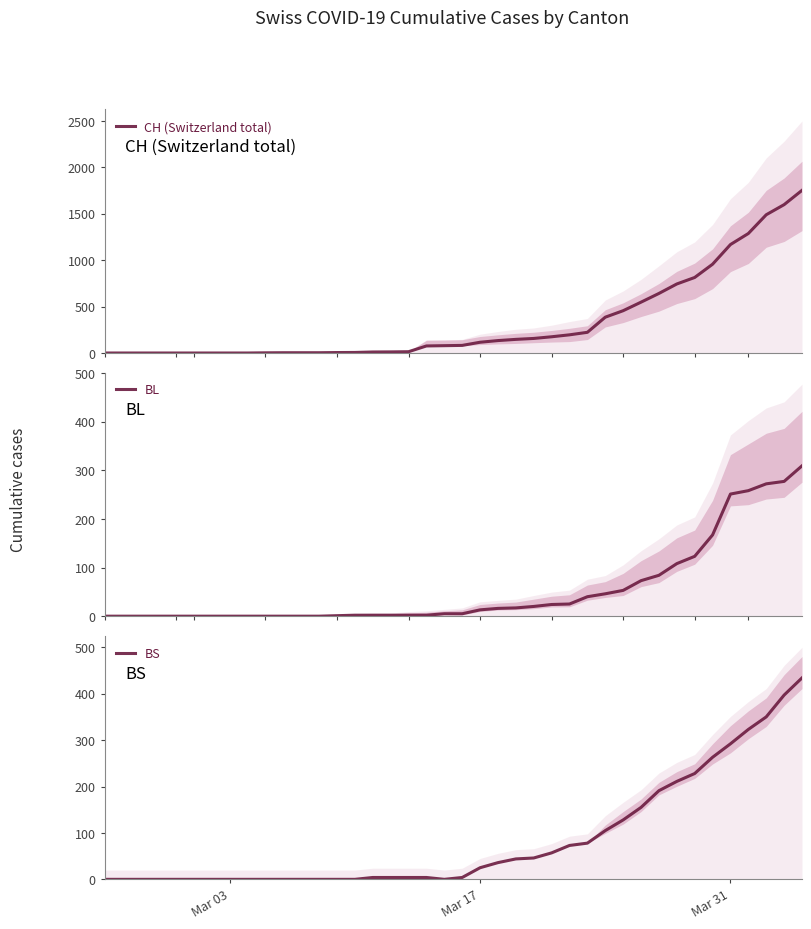

What are all the series names shown in the legend?

CH (Switzerland total), BL, BS